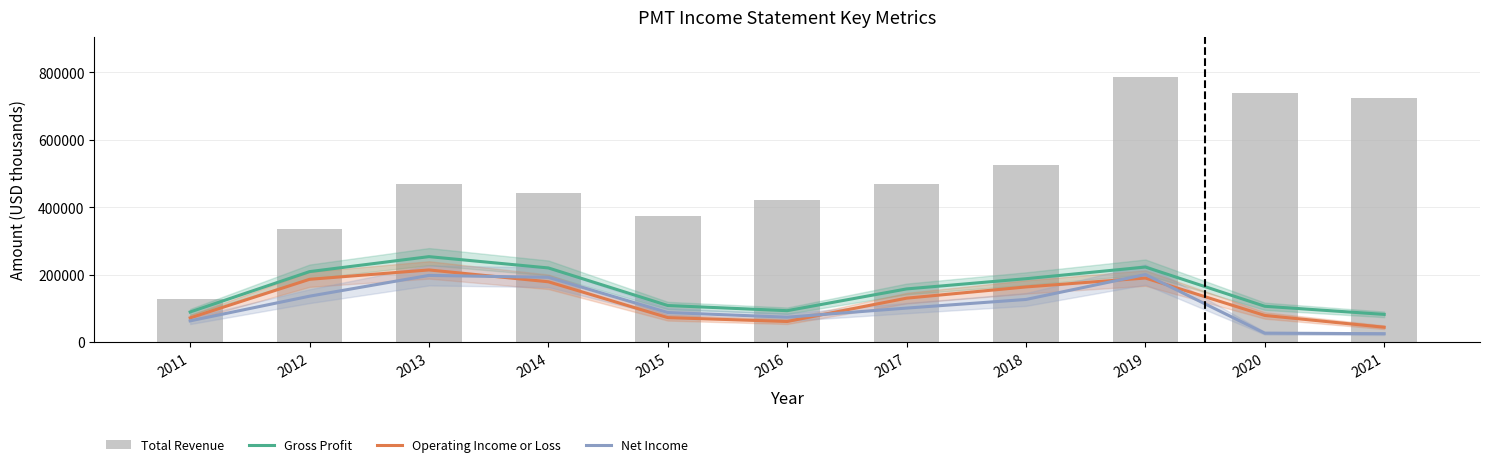

How many values in the Total Revenue series are below 469300?

5